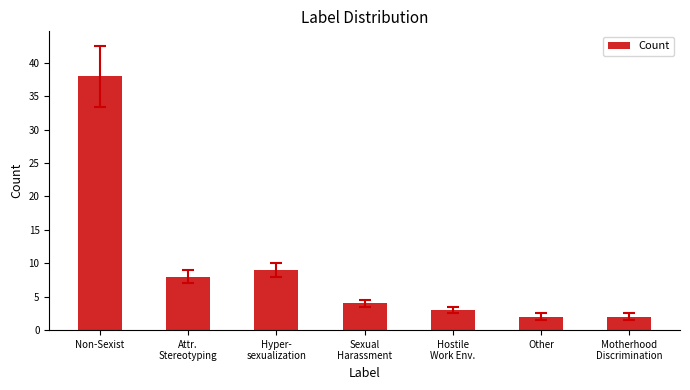

What is the sum of all values?

66